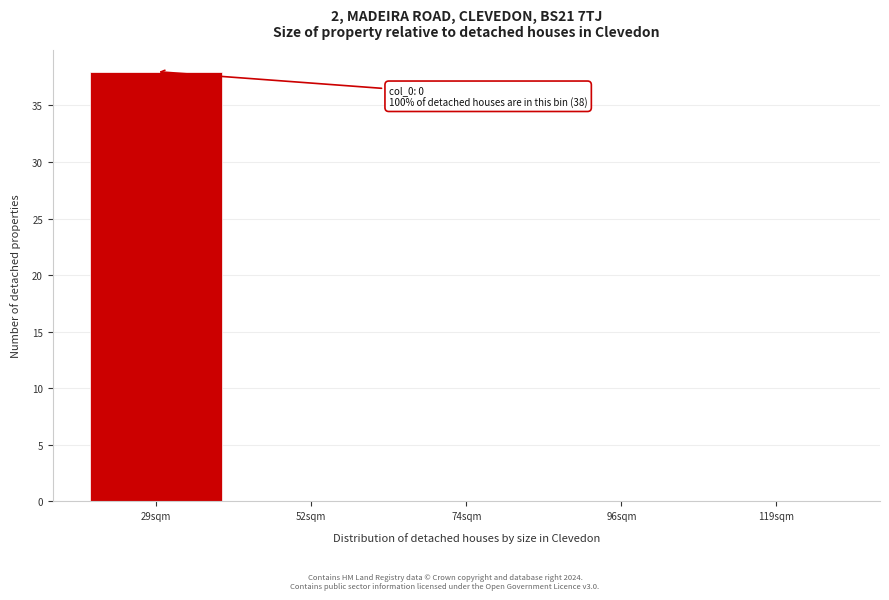

Reading right to left, list all the values displayed in this chart.

119sqm=0	96sqm=0	74sqm=0	52sqm=0	29sqm=38